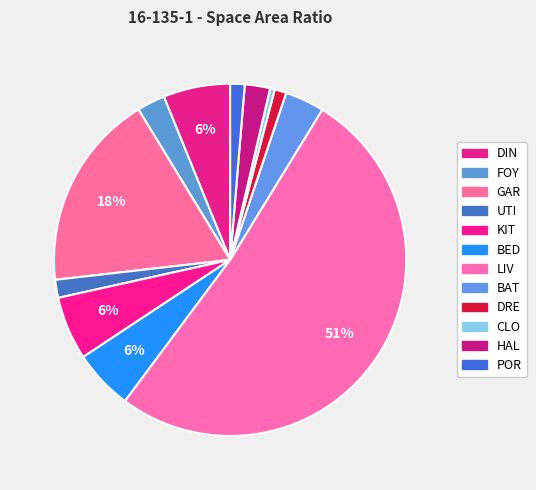

What percentage is the LIV slice, to the nearest percent?

51%